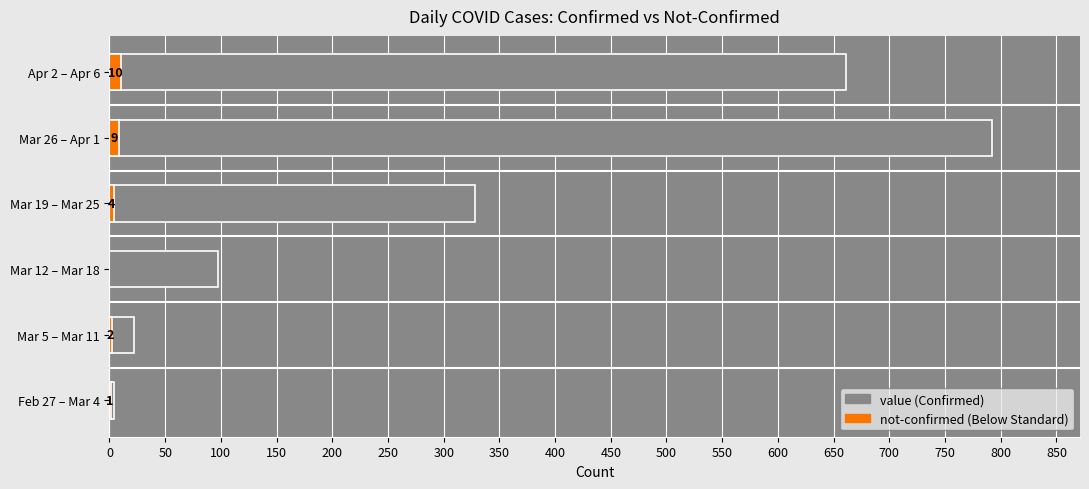

How many data points in not-confirmed are above 4?

2